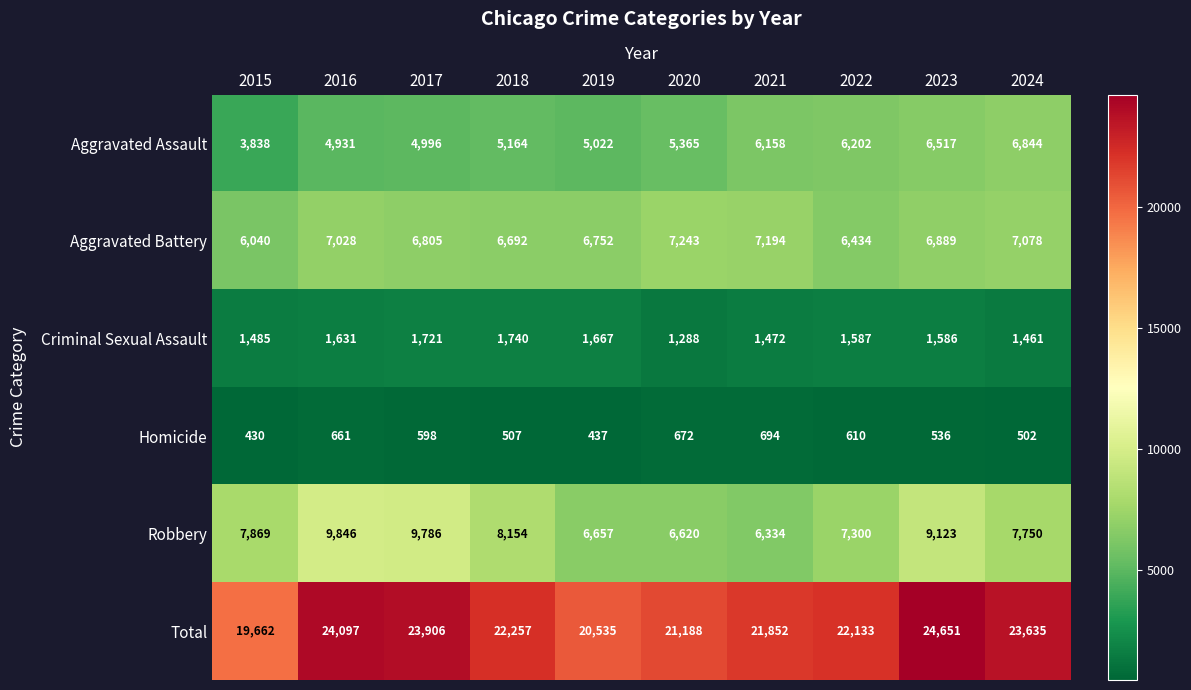

What is the approximate value of Homicide at 2017, to the nearest 50?

600